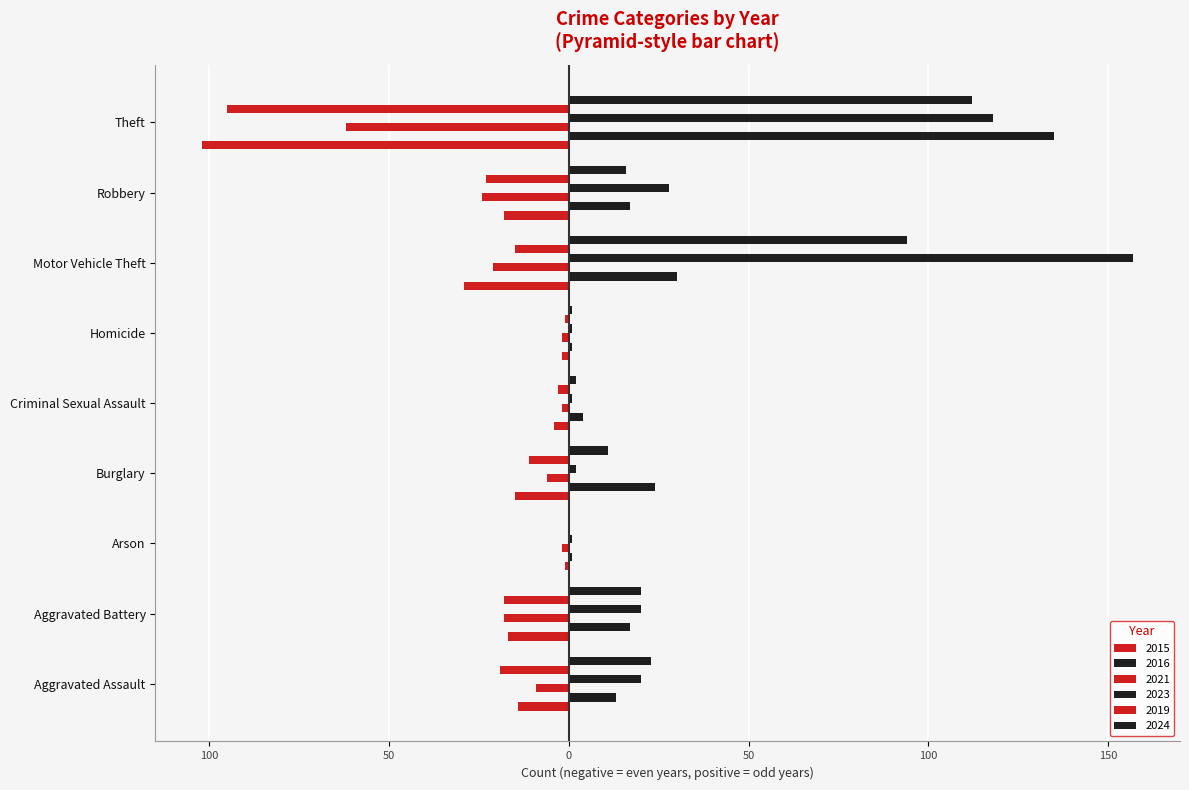

What is the label of the 2nd bar from the left?

Aggravated Battery